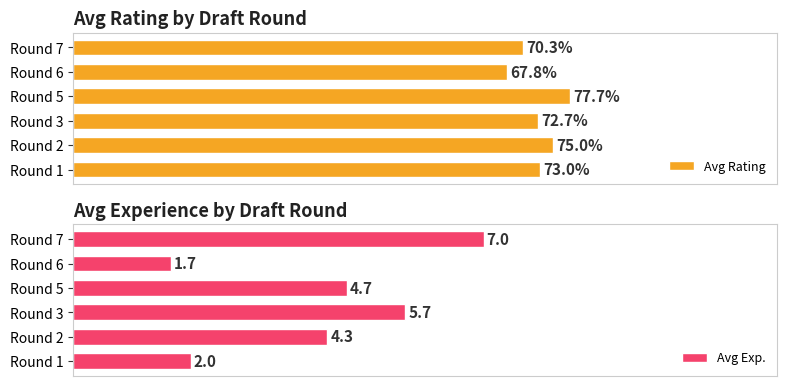

True or false: Avg Rating has a value of 72.7 at Round 3.

True